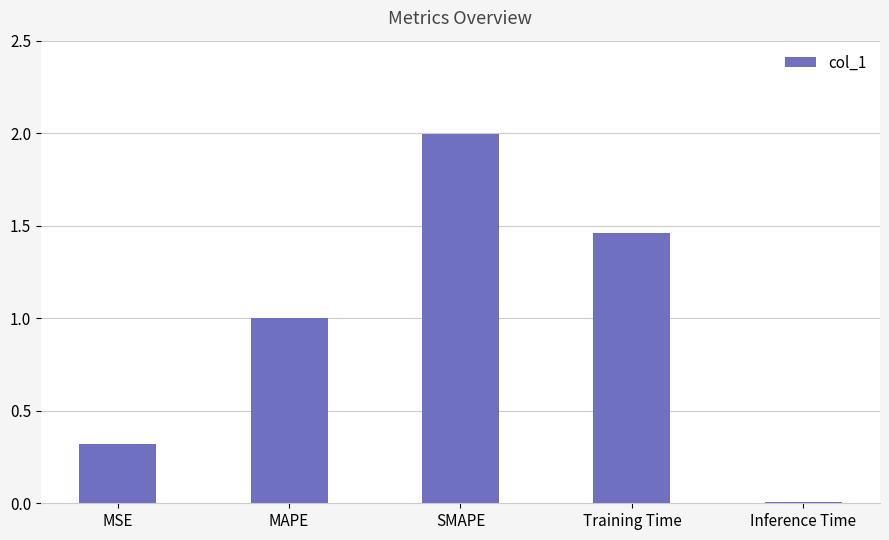

At which category does the chart reach its minimum across all series?

Inference Time